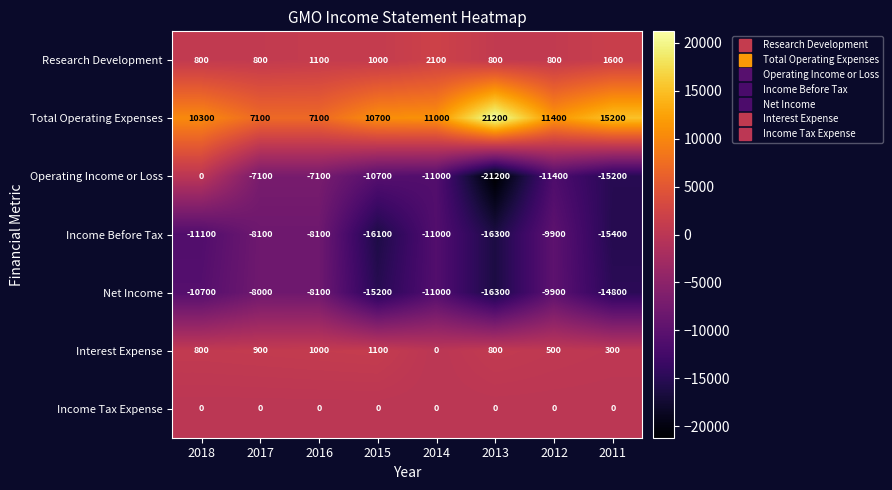

What is the difference between the highest and lowest values at 2011?

30600